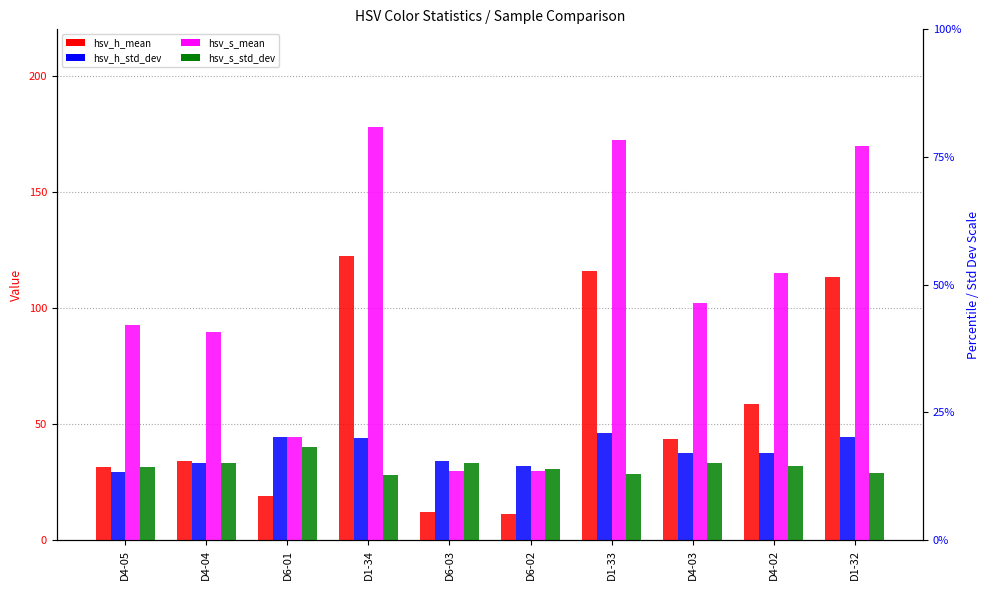

How many groups of bars are there?

10